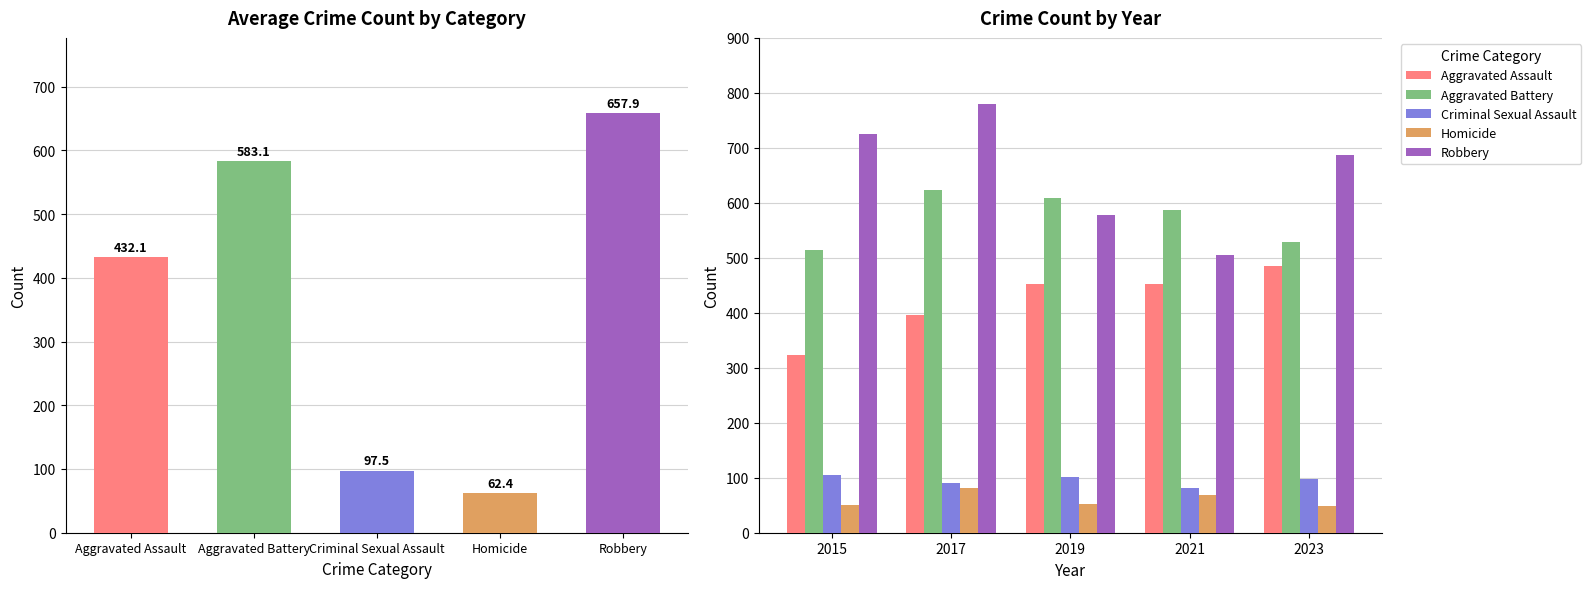

What is the difference between the second highest and second lowest values in the Criminal Sexual Assault series?

11